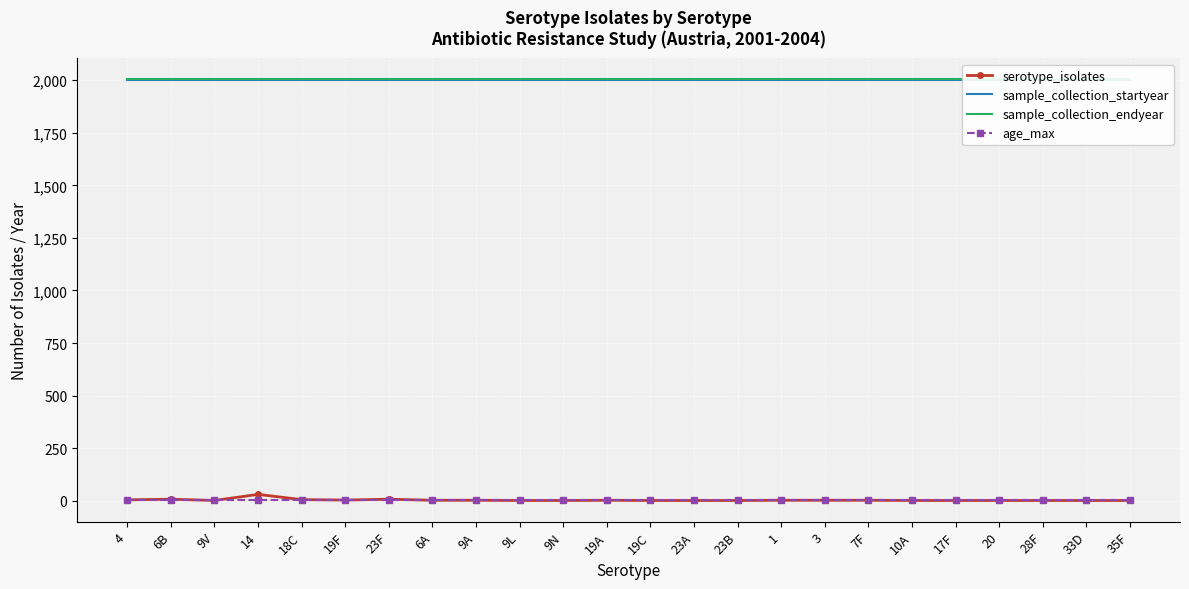

What is the value of the age_max point at the 4th from the left?

5